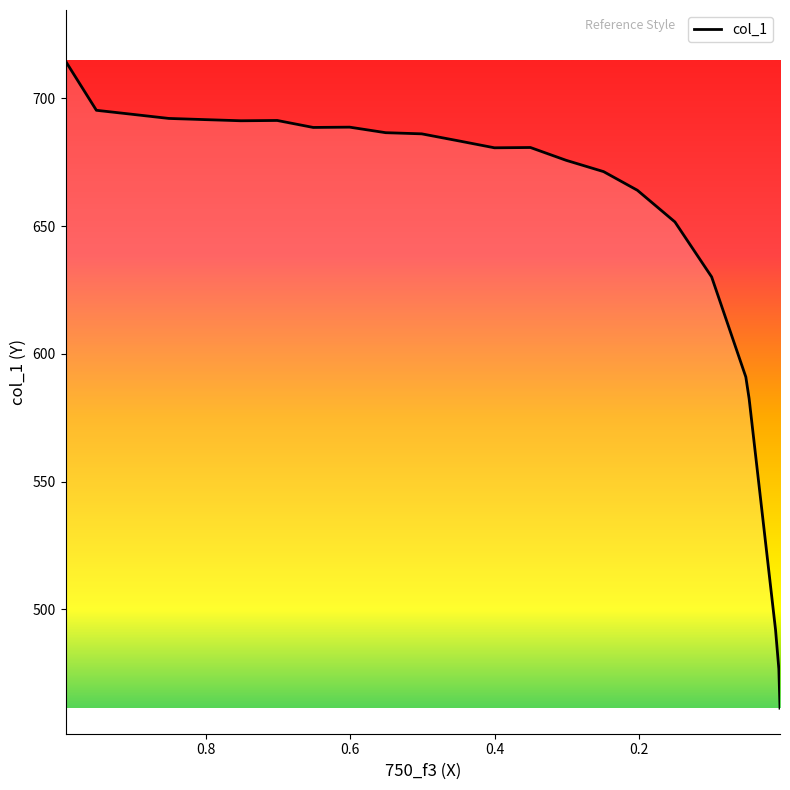

Is it true that the value at 0.6 is 1229.8?

False